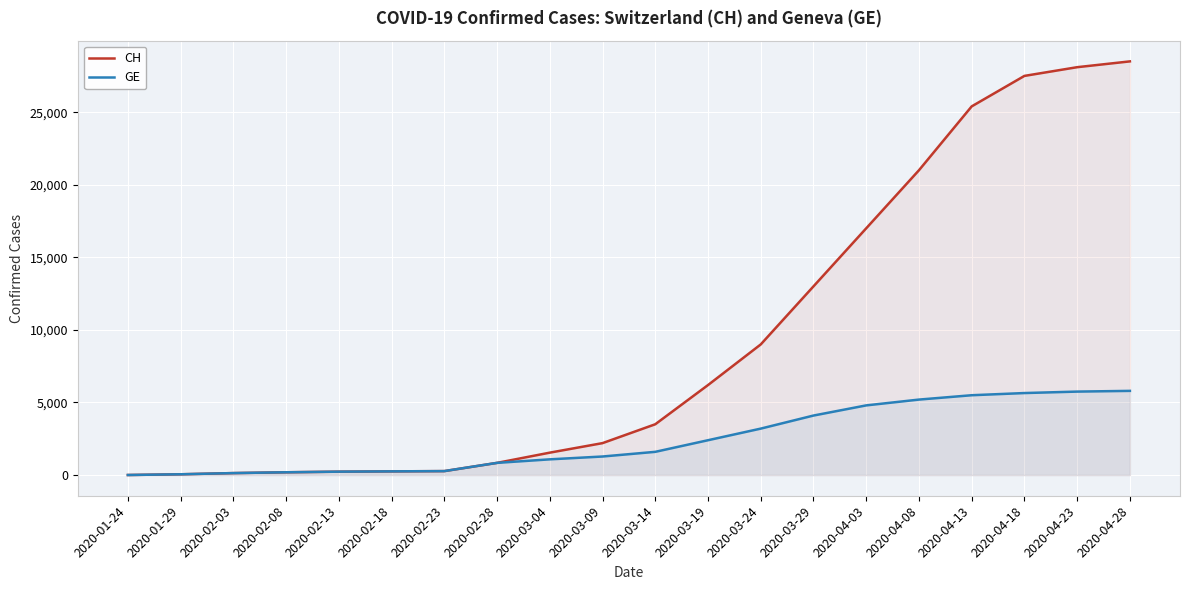

At 2020-04-23, list the series in order from smallest to largest.

GE, CH